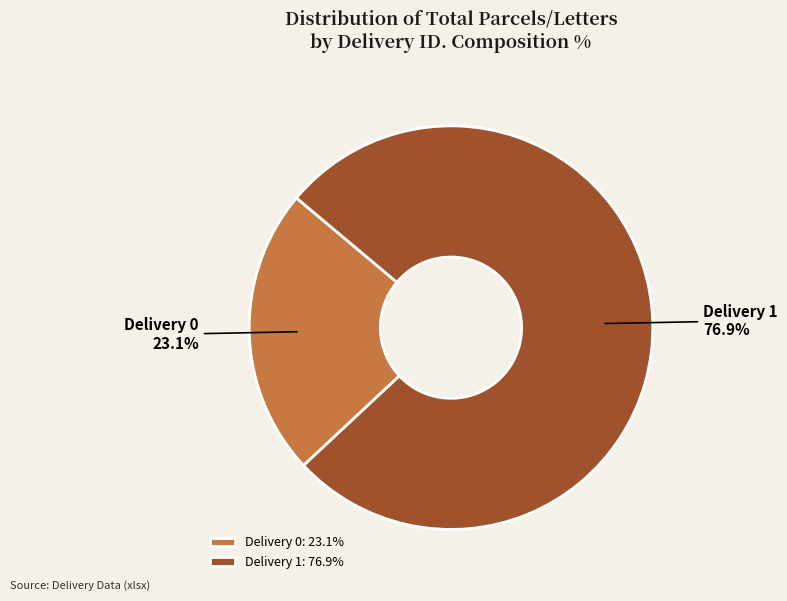

What percentage is the Delivery 0 slice, to the nearest percent?

23%